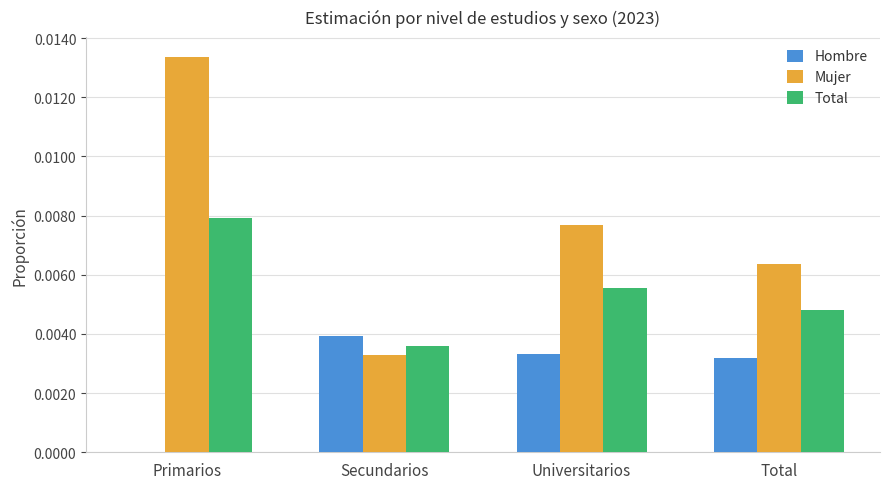

Are the bars grouped side by side (vs. stacked)?

Yes